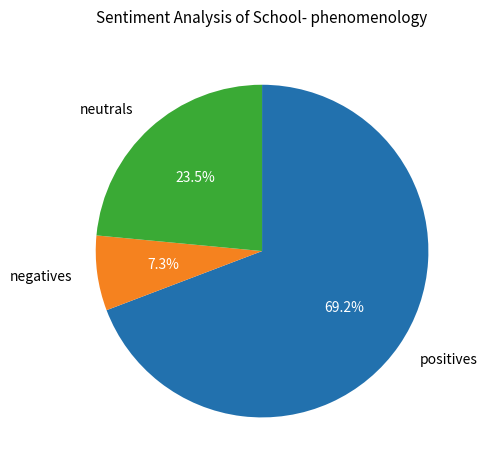

What is the ratio of the value at negatives to the value at neutrals?

0.3